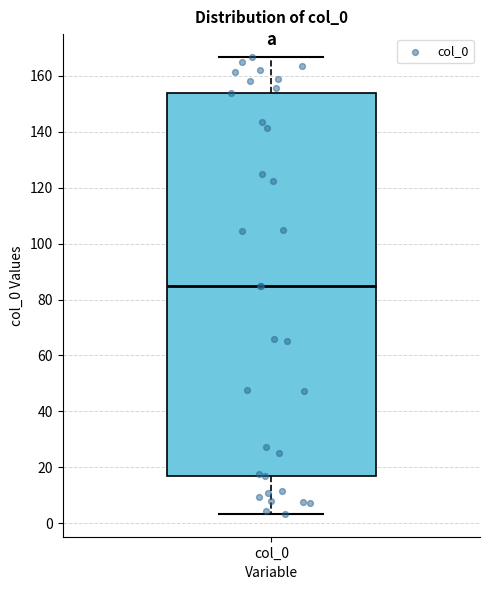

Transcribe this box plot: give where the median line is, the range the box spans, and where the two whiskers end, as read against the y-axis. The values are not printed on the chart, so give them approximately, as read against the axis.

median 86, box 16 to 154, whiskers 4 to 166